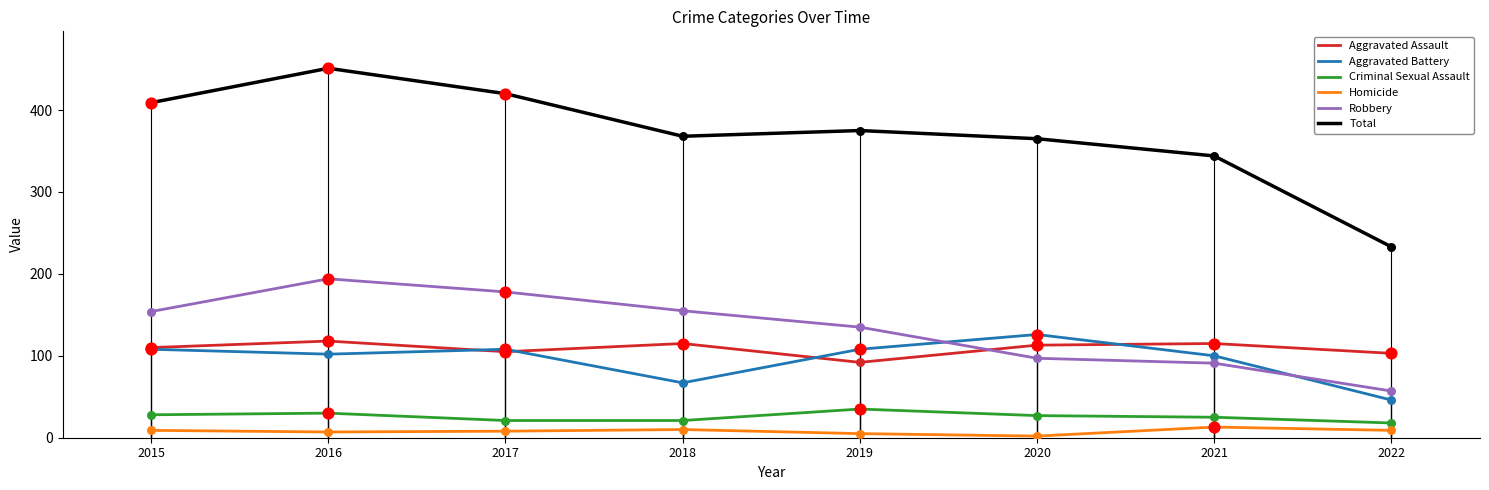

Which series reaches the maximum Y coordinate?

Total